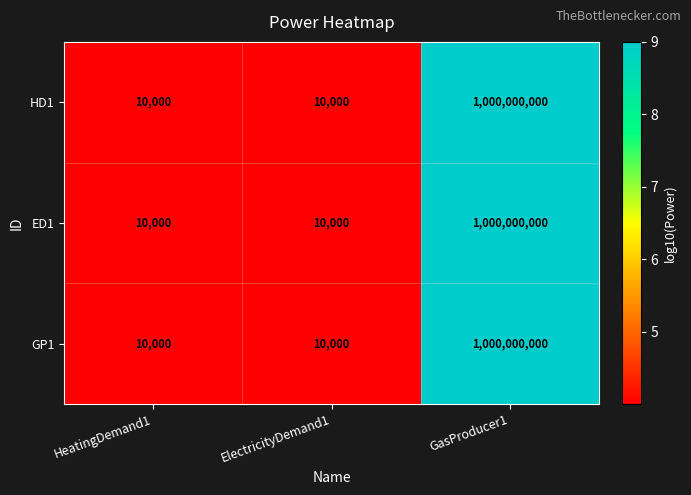

At which category does the chart reach its peak across all series?

GasProducer1